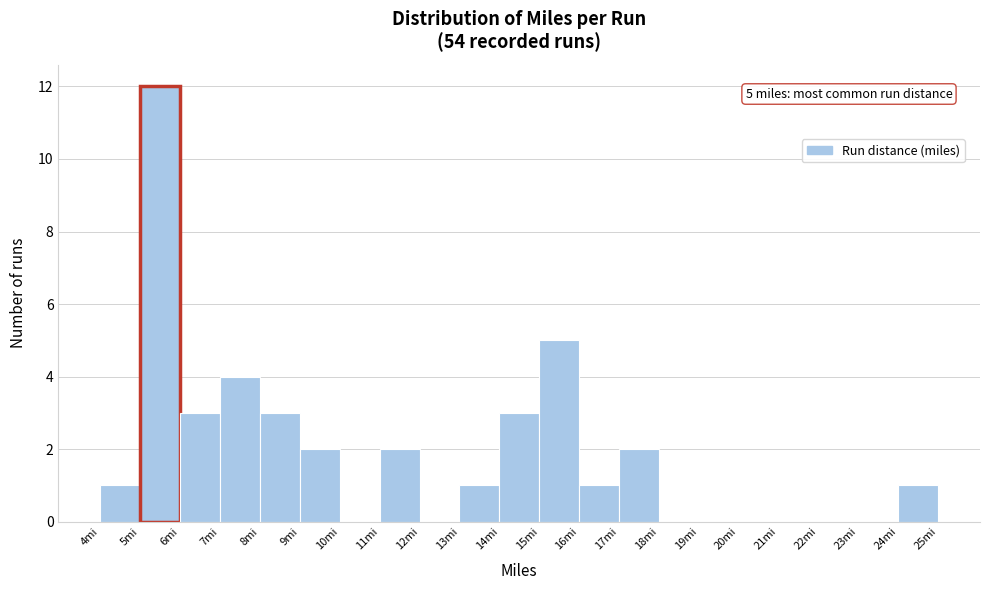

Over which range of the x-axis is the bar tallest?

5 to 6